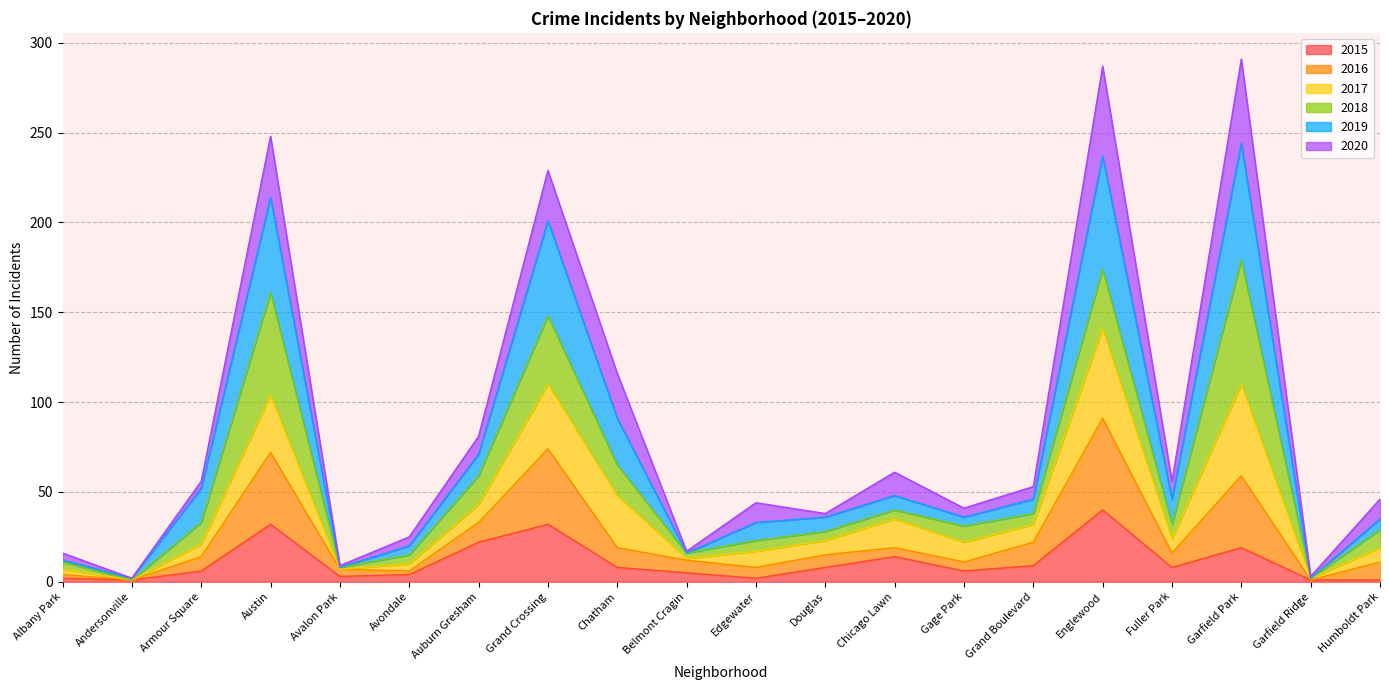

Is it true that 2015 equals 22 at Auburn Gresham?

True